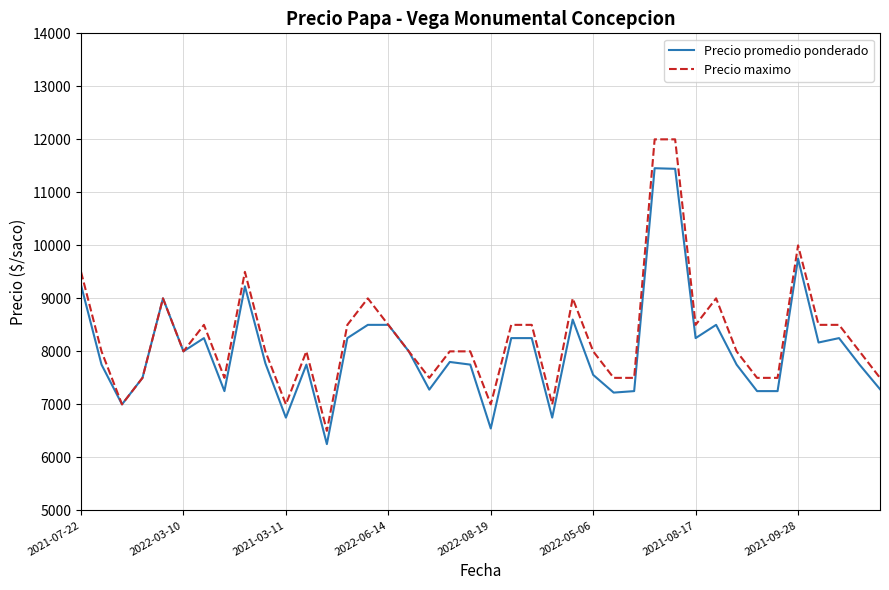

List the series in order of their peak value, highest first.

Precio maximo, Precio promedio ponderado